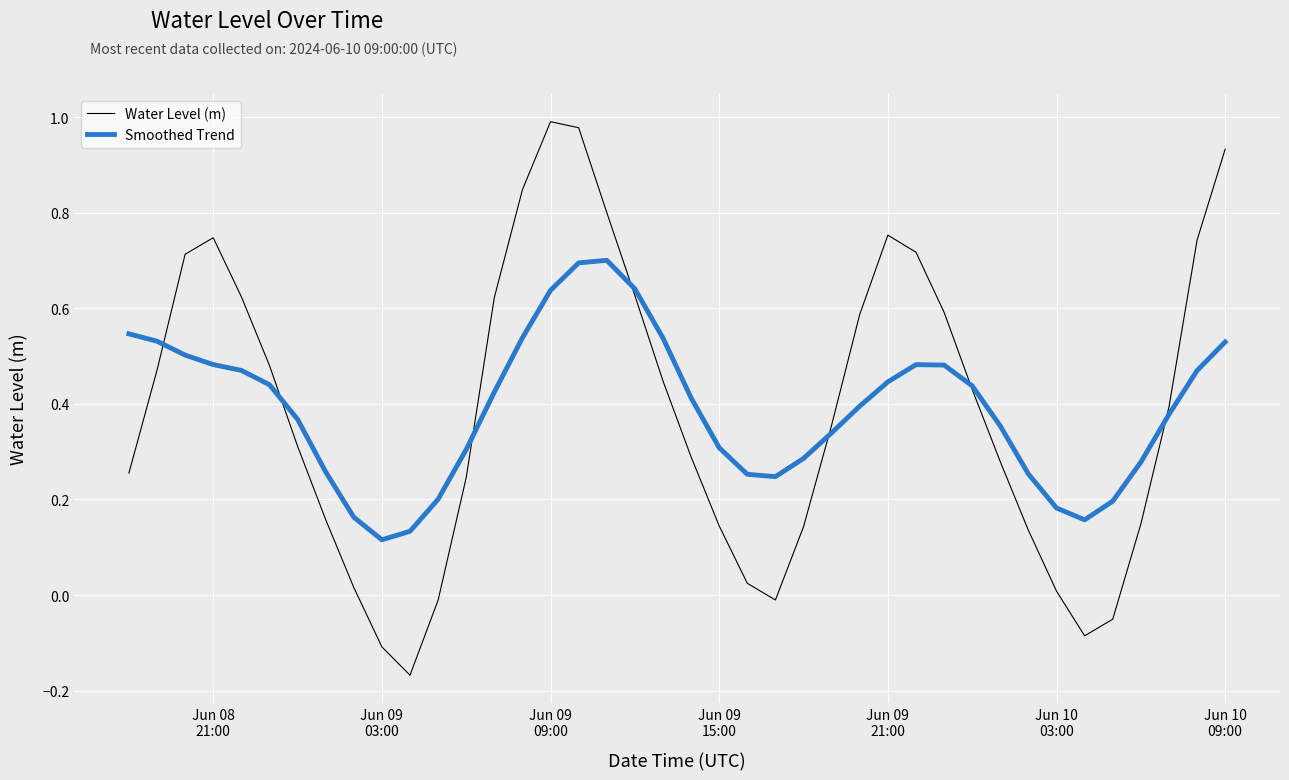

What is the sum of all Water Level (m) values?

15.6